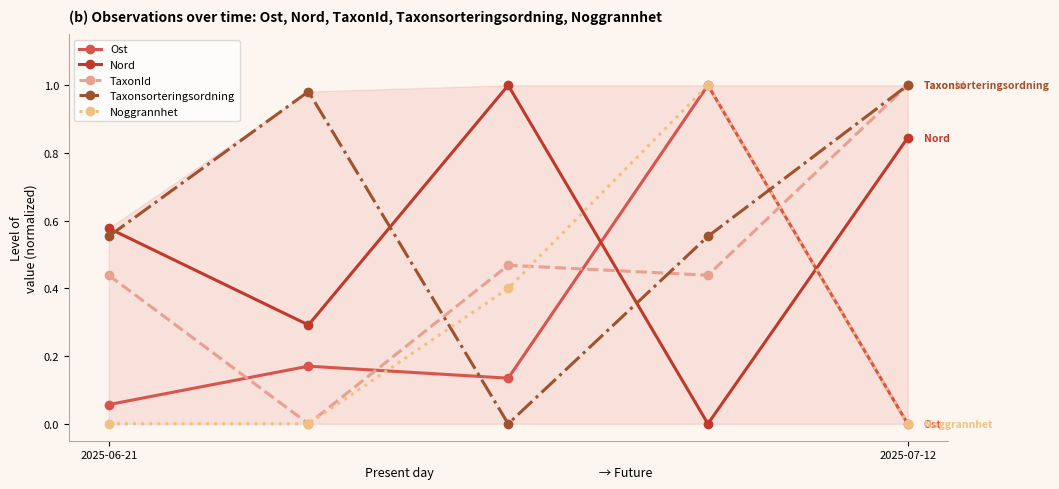

In Ost, how many points are higher than both neighbors (excluding endpoints)?

2